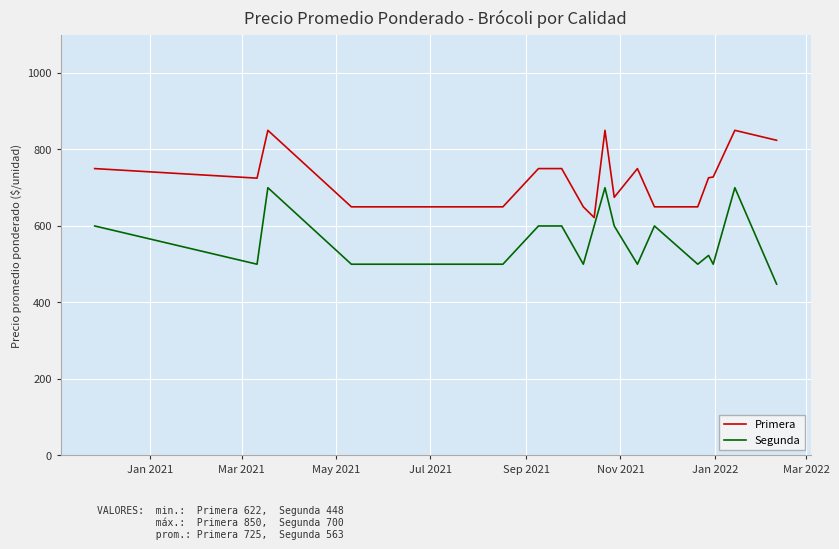

How many interior local peaks does the Primera series have?

4